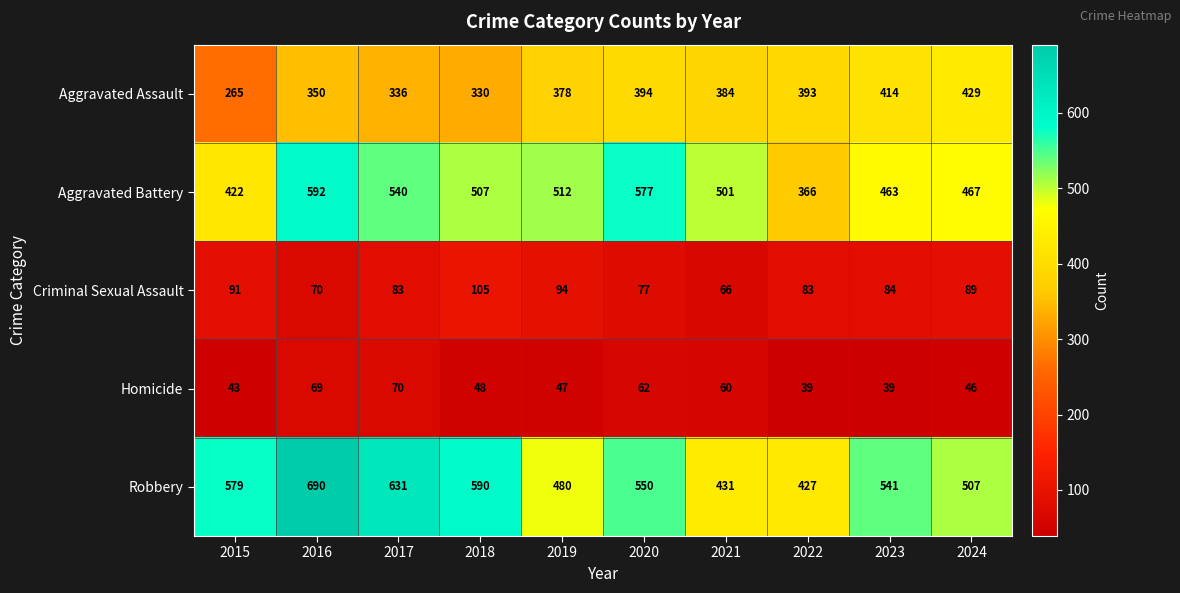

Which series has the largest total across all categories?

Robbery